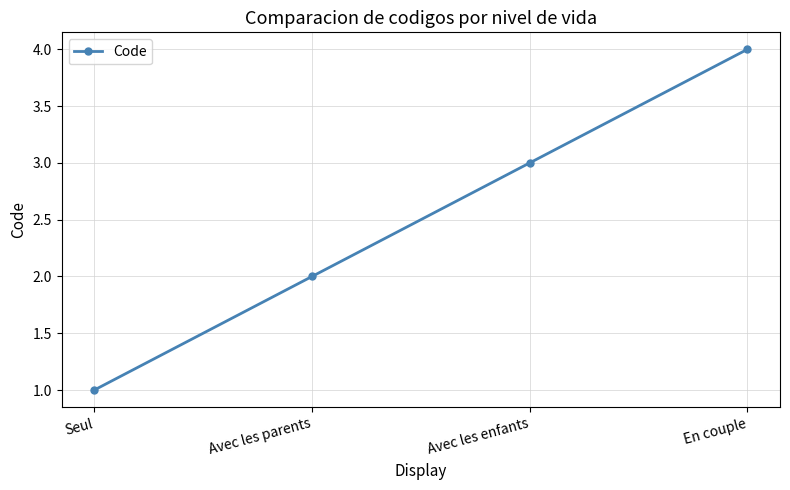

Reading left to right, list all the values displayed in this chart.

Seul=1	Avec les parents=2	Avec les enfants=3	En couple=4